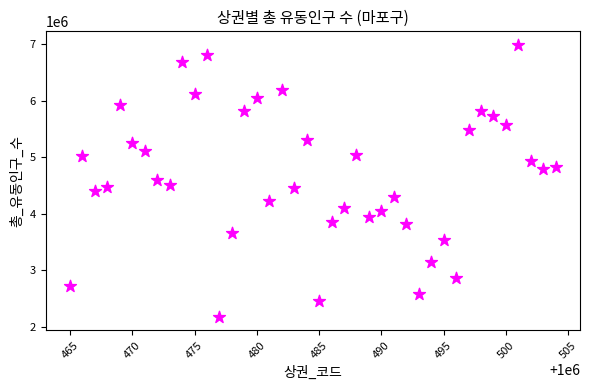

What is the range of Y values (max minus min)?

4804949